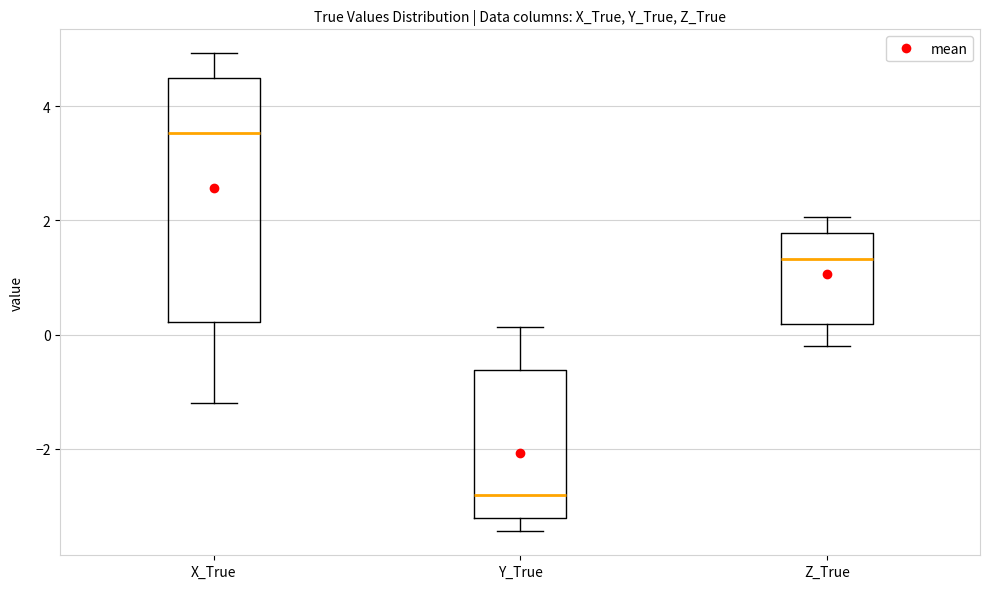

Which box has the highest median line?

X_True